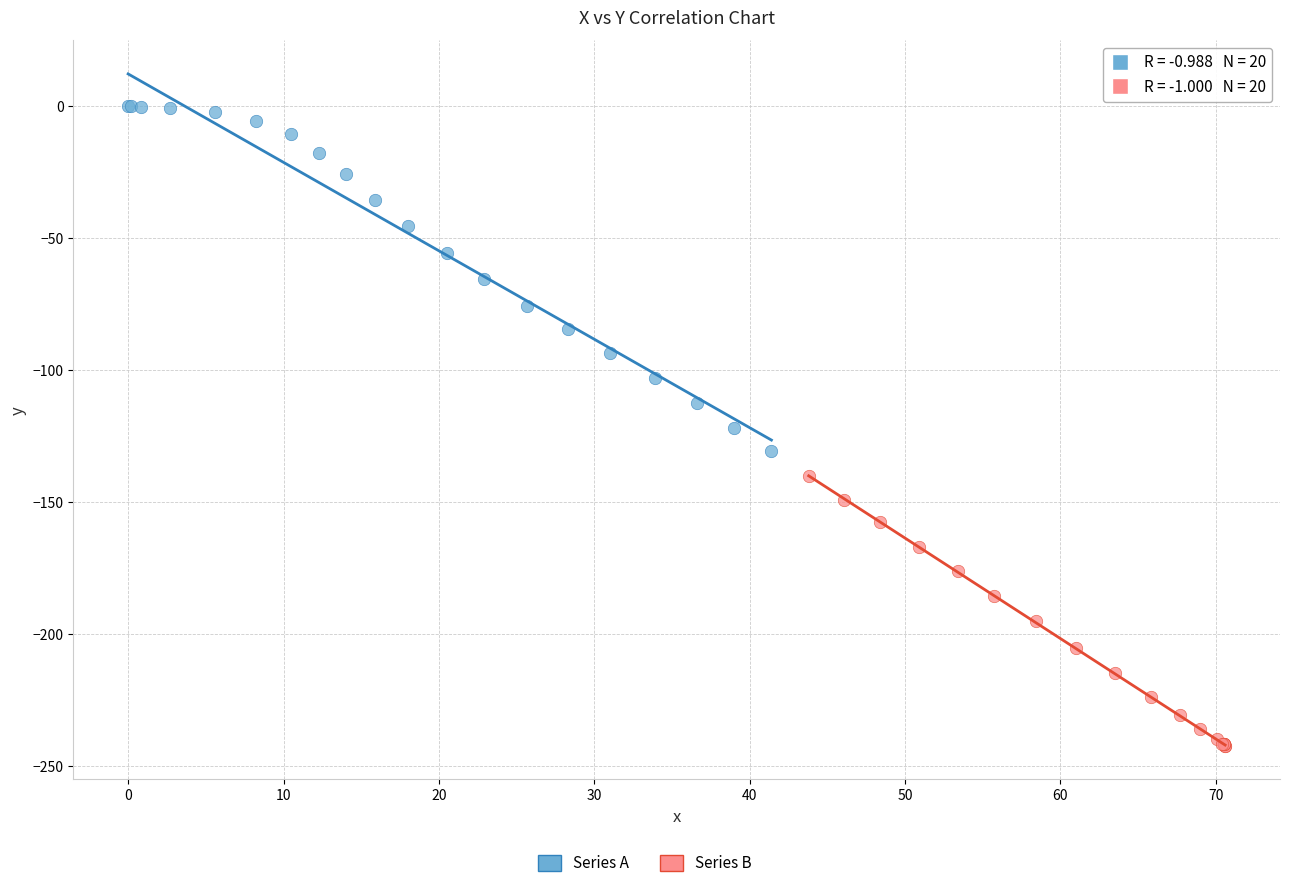

Which series contains the lowest Y value?

Series B